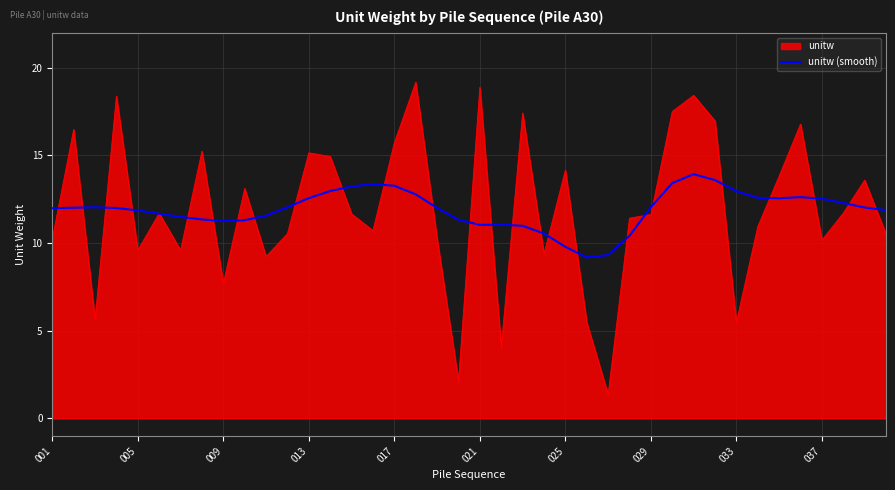

Which series has the largest range (max minus min)?

unitw